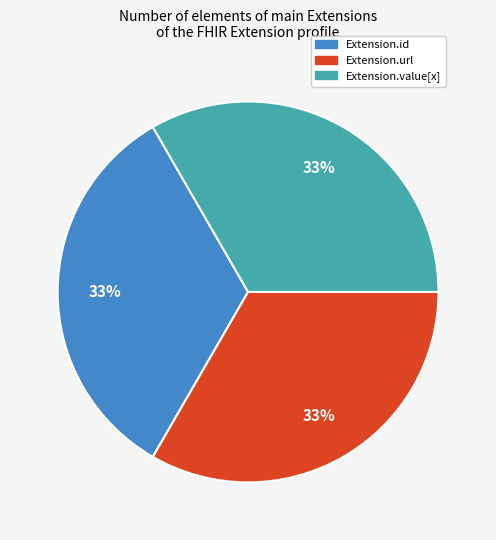

To the nearest percent, what is the combined percentage of Extension.id and Extension.value[x]?

67%